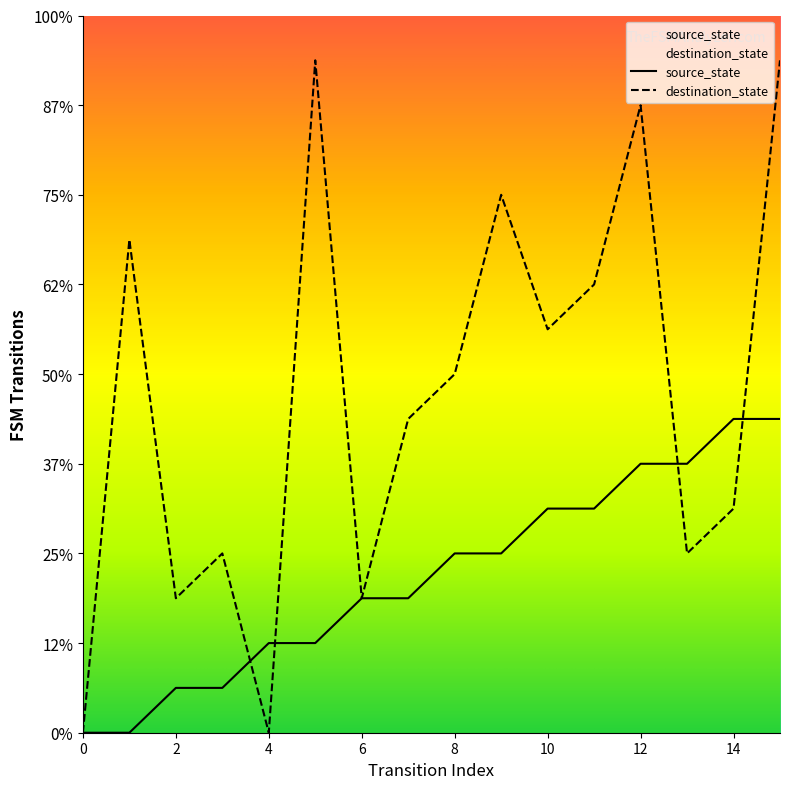

Where is the first local minimum for destination_state?

2